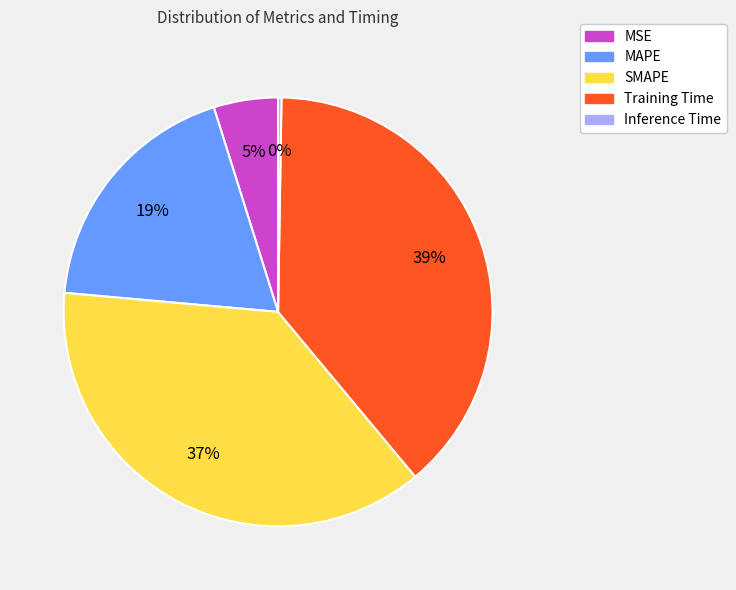

Does MSE represent more than half of the total?

No